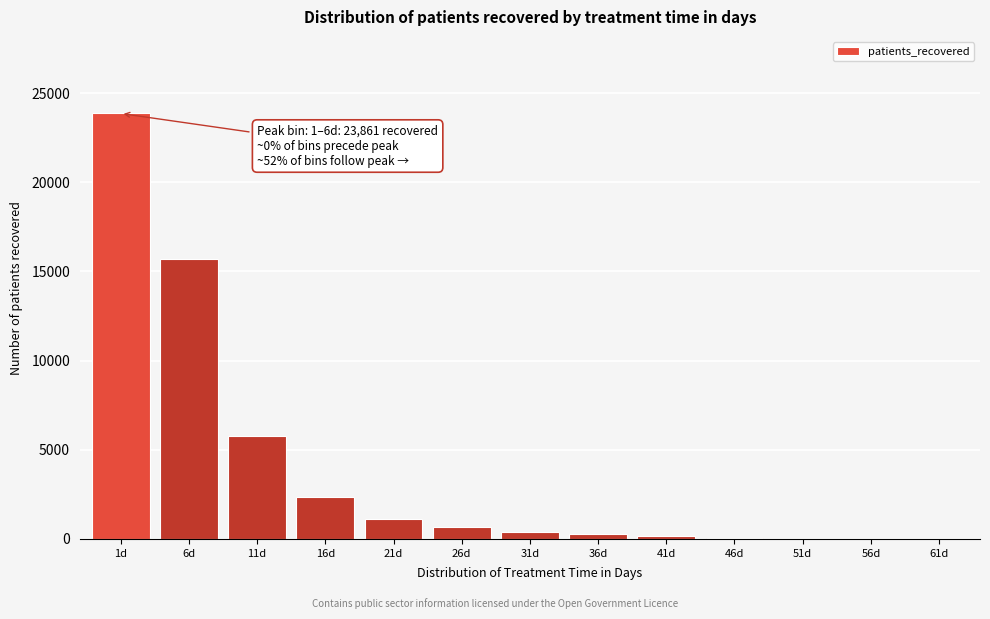

At which label is the value closest to 11930?

6d